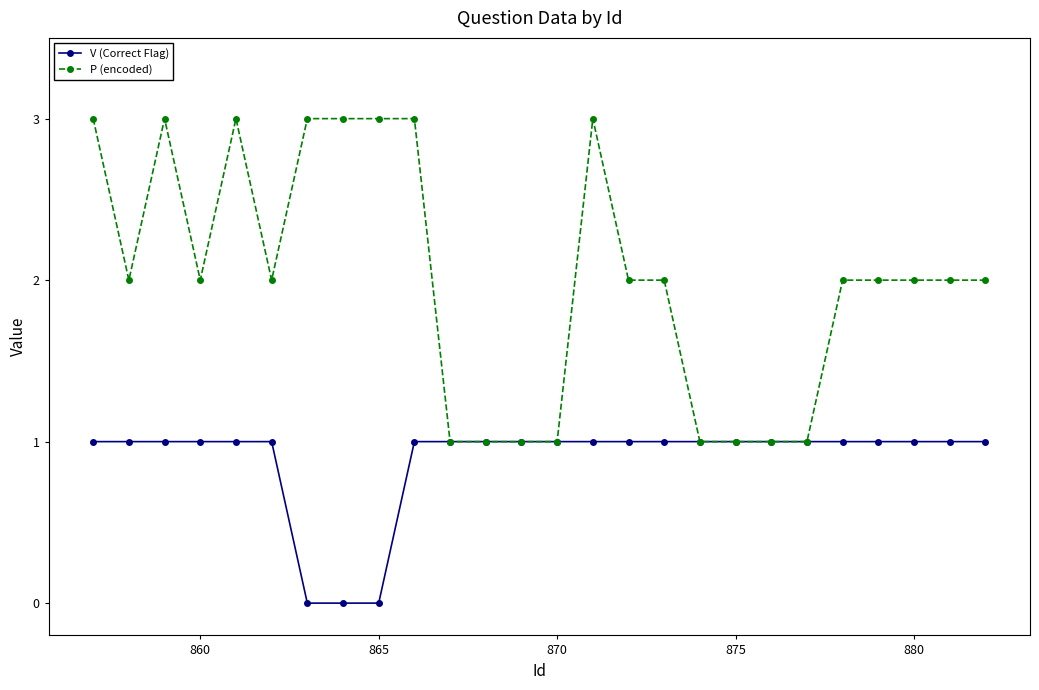

True or false: P (encoded) has more than 0 points higher than both neighbors.

True